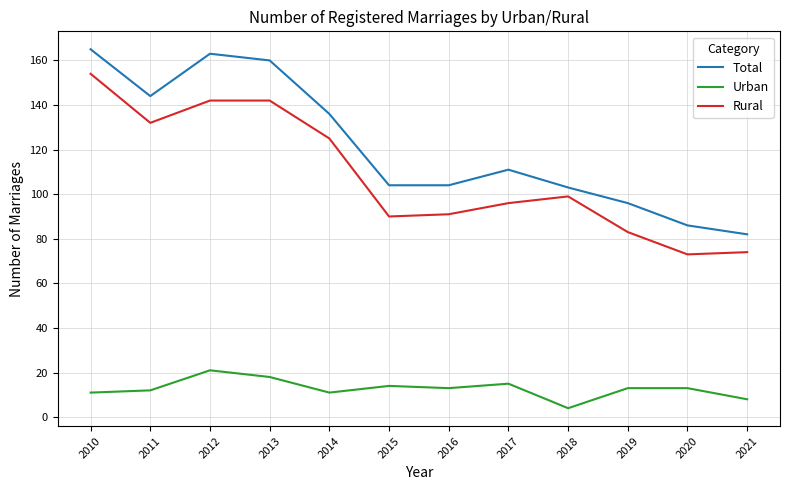

What are all the series names shown in the legend?

Total, Urban, Rural